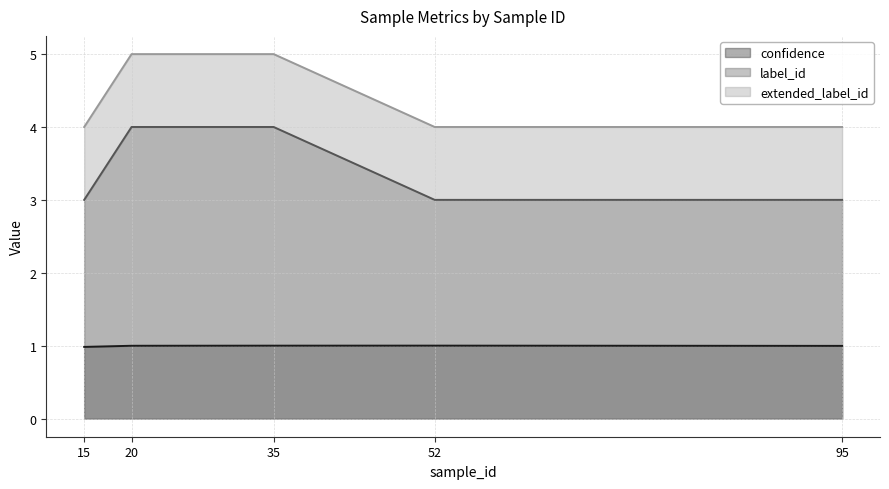

True or false: label_id and extended_label_id cross at least once.

False